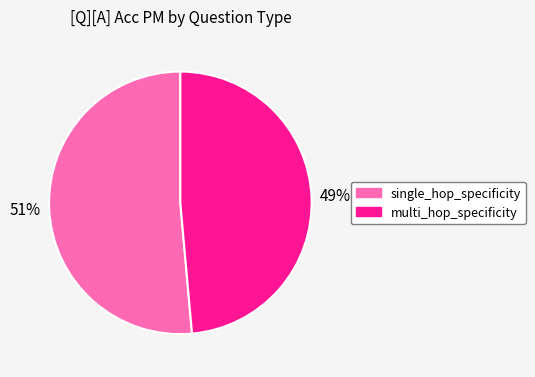

Is there a majority slice in this chart?

Yes